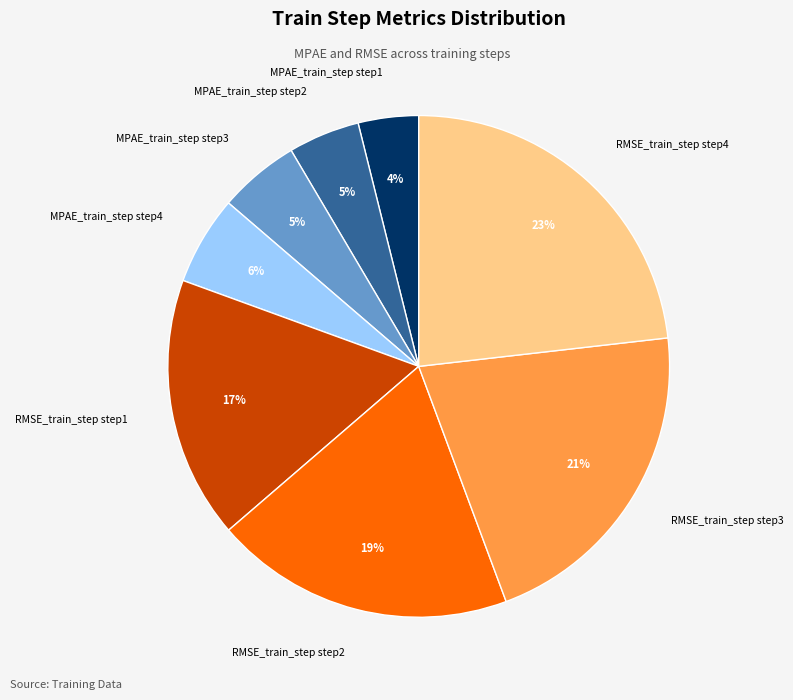

Between MPAE_train_step step4 and MPAE_train_step step1, which is larger?

MPAE_train_step step4